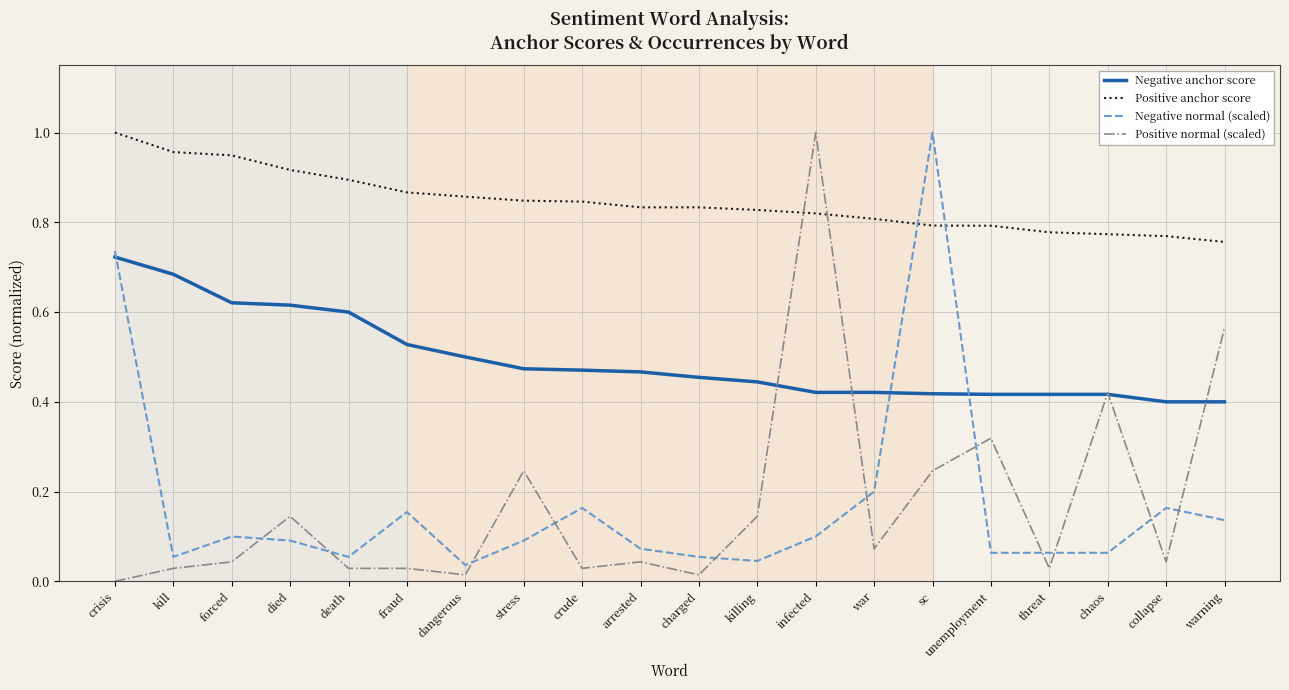

What is the sum of all Positive anchor score values?

16.9